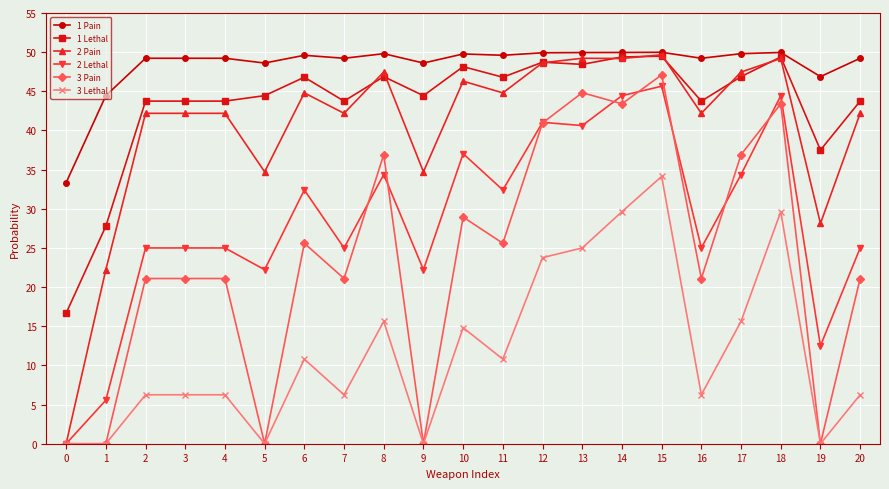

Is it true that 3 Pain equals -0.5 at 1?

False